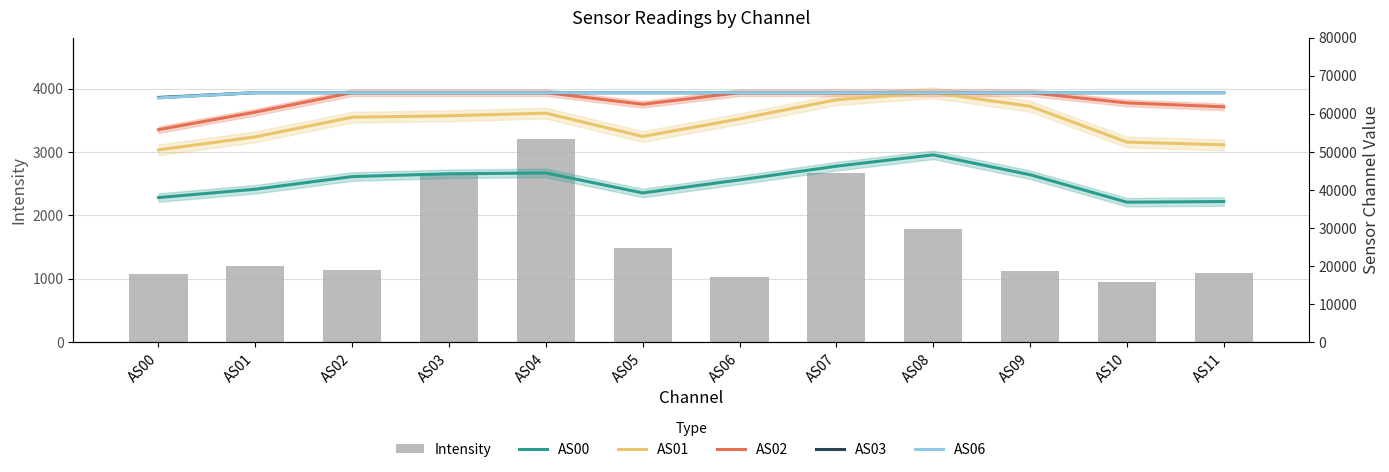

Reading left to right, what are all the values shown in this chart?

Intensity: 1076.4	1192.3	1129.3	2668.2	3202.7	1480.6	1019.6	2666.7	1786.1	1115.9	949.4	1094.9
AS00: 37968.0	40162.0	43480.0	44211.0	44441.0	39181.0	42616.0	46203.0	49194.0	43964.0	36755.0	36921.0
AS01: 50500.0	53916.0	59082.0	59458.0	60142.0	54028.0	58648.0	63672.0	65535.0	61963.0	52549.0	51811.0
AS02: 55805.0	60419.0	65535.0	65535.0	65535.0	62486.0	65535.0	65535.0	65535.0	65535.0	62837.0	61818.0
AS03: 64269.0	65535.0	65535.0	65535.0	65535.0	65535.0	65535.0	65535.0	65535.0	65535.0	65535.0	65535.0
AS06: 64152.0	65535.0	65535.0	65535.0	65535.0	65535.0	65535.0	65535.0	65535.0	65535.0	65535.0	65535.0